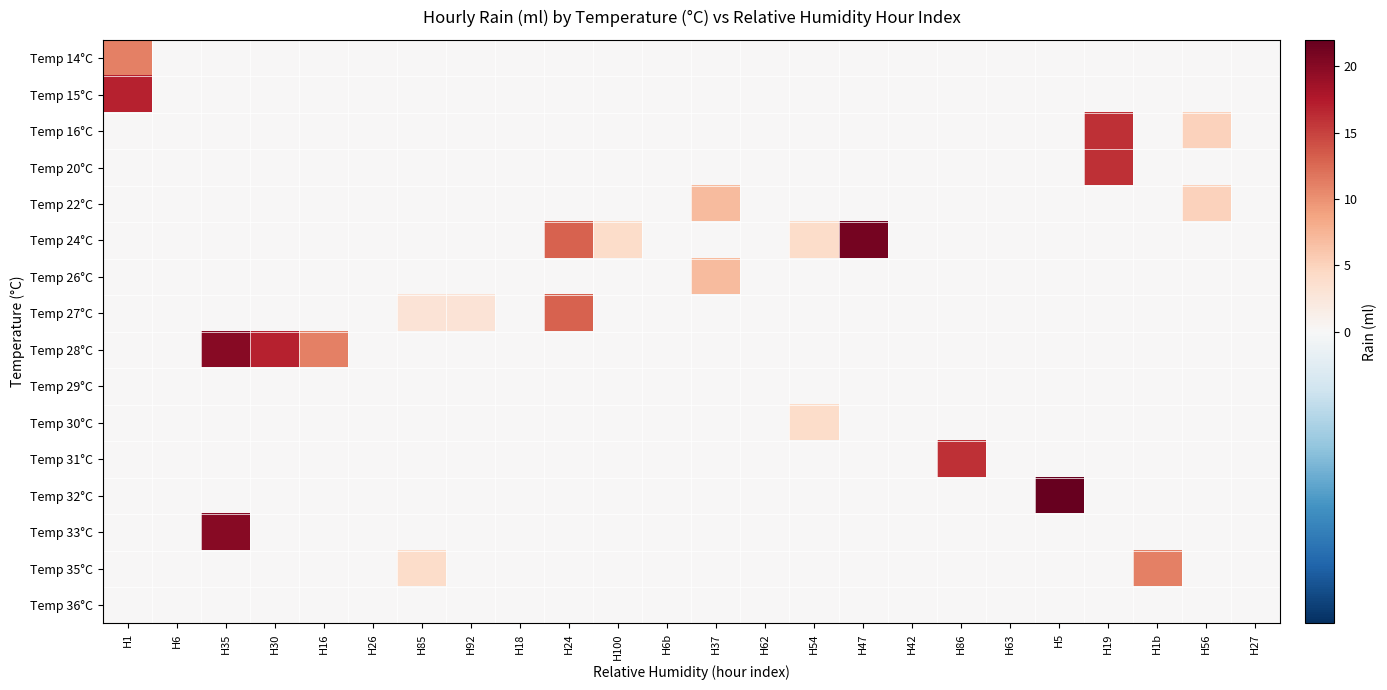

At which category is the sum across all series the highest?

H35